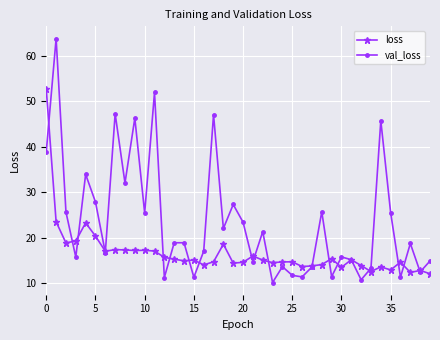

Which series has the largest total across all categories?

val_loss